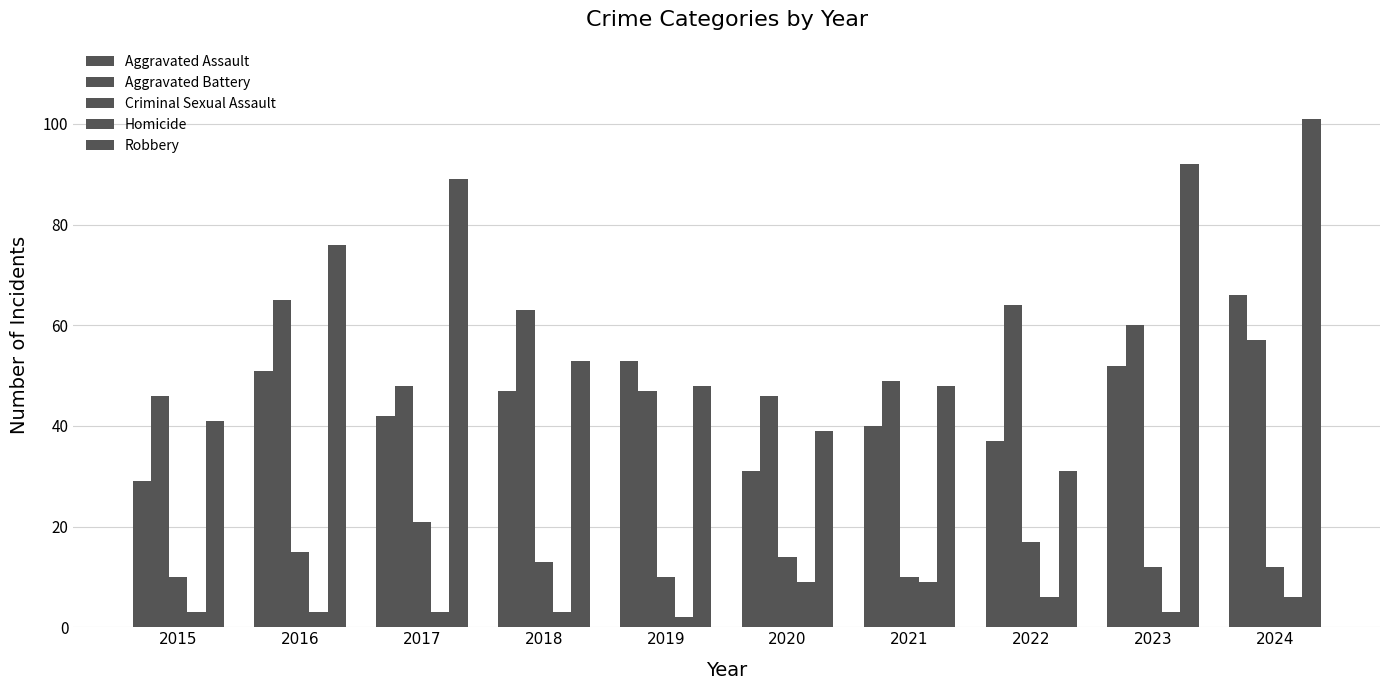

Where does the Aggravated Battery series first go above 57?

2016